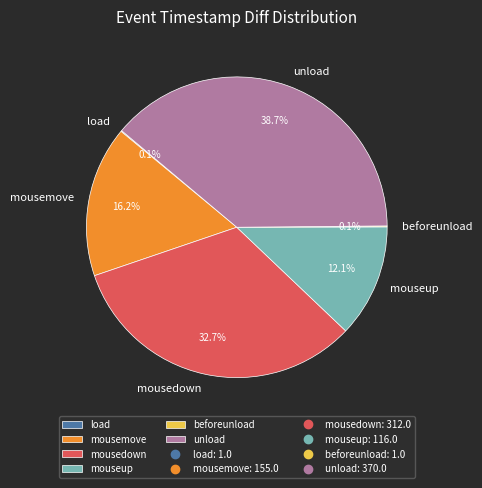

Which has a higher value, mousedown or mousemove?

mousedown